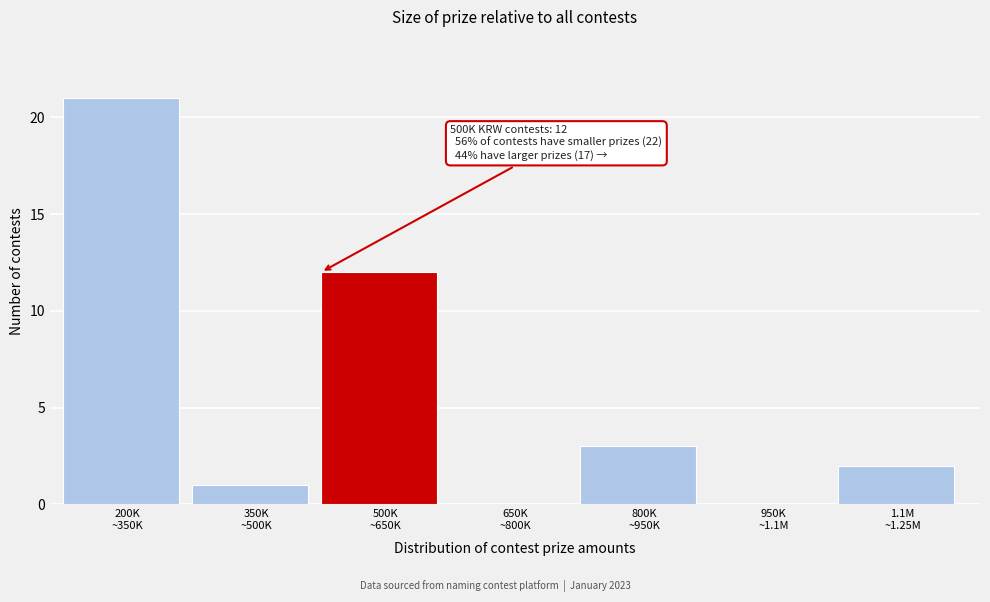

What is the greatest value displayed?

21